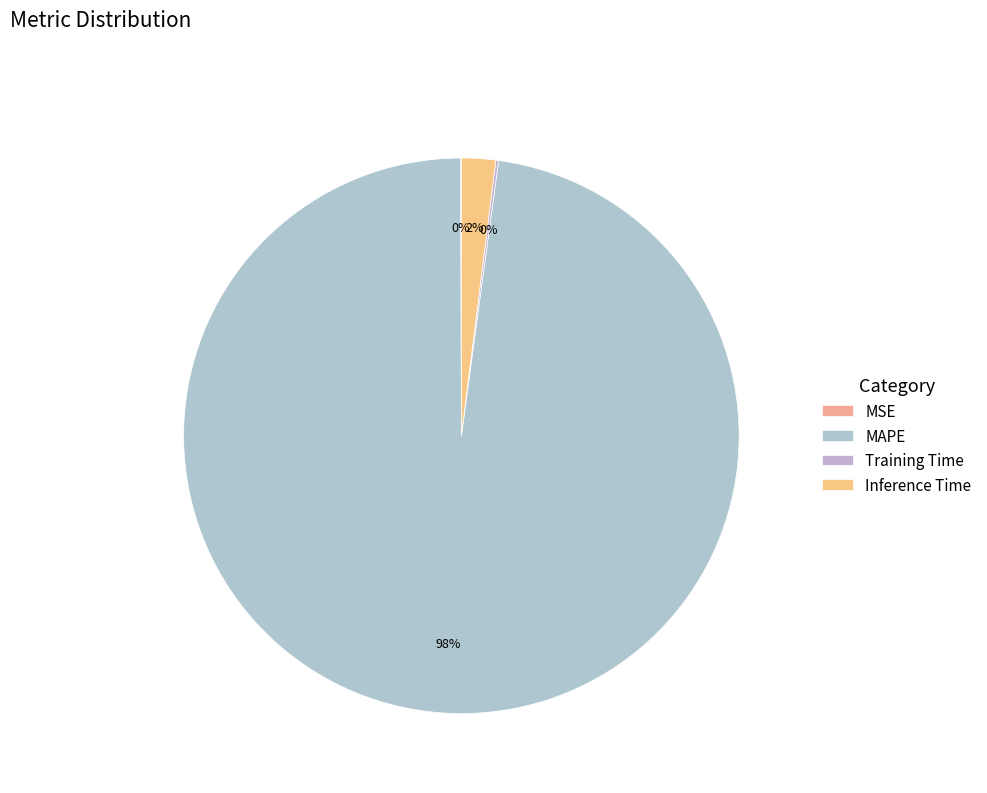

Combined, what portion of the pie is MAPE and MSE?

97.9%